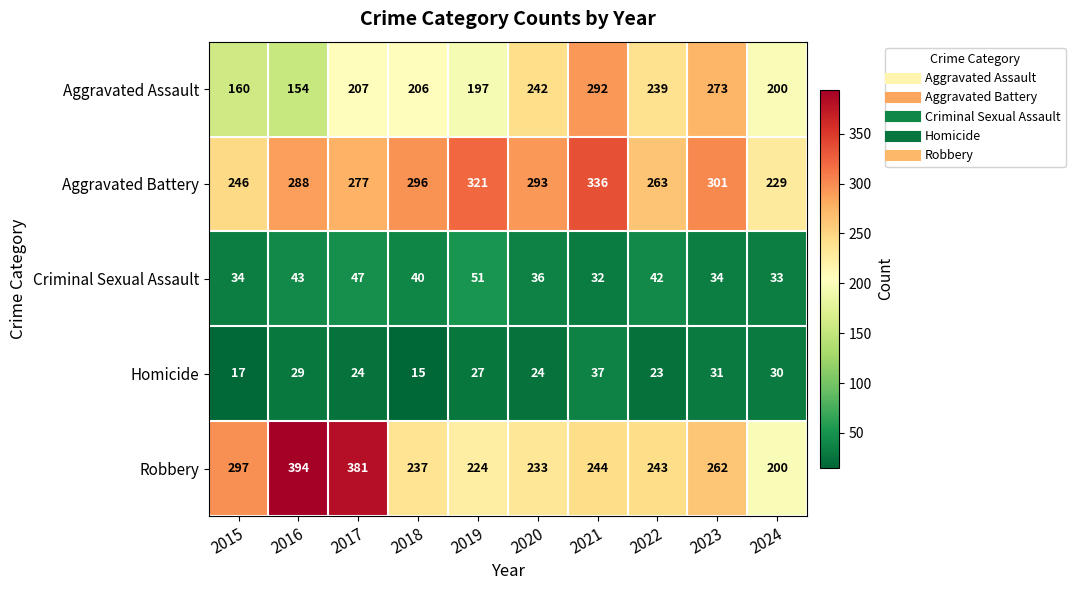

At how many categories does at least one series exceed 272?

8